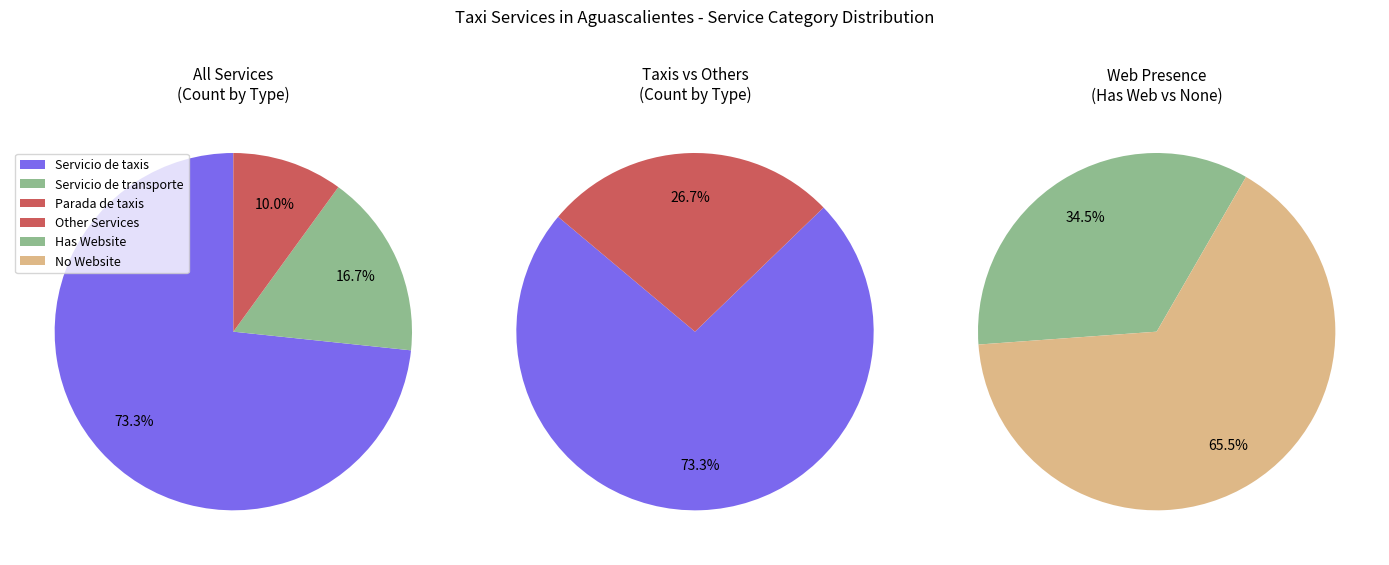

Rank the categories by value from highest to lowest.

Servicio de taxis, Servicio de transporte, Parada de taxis